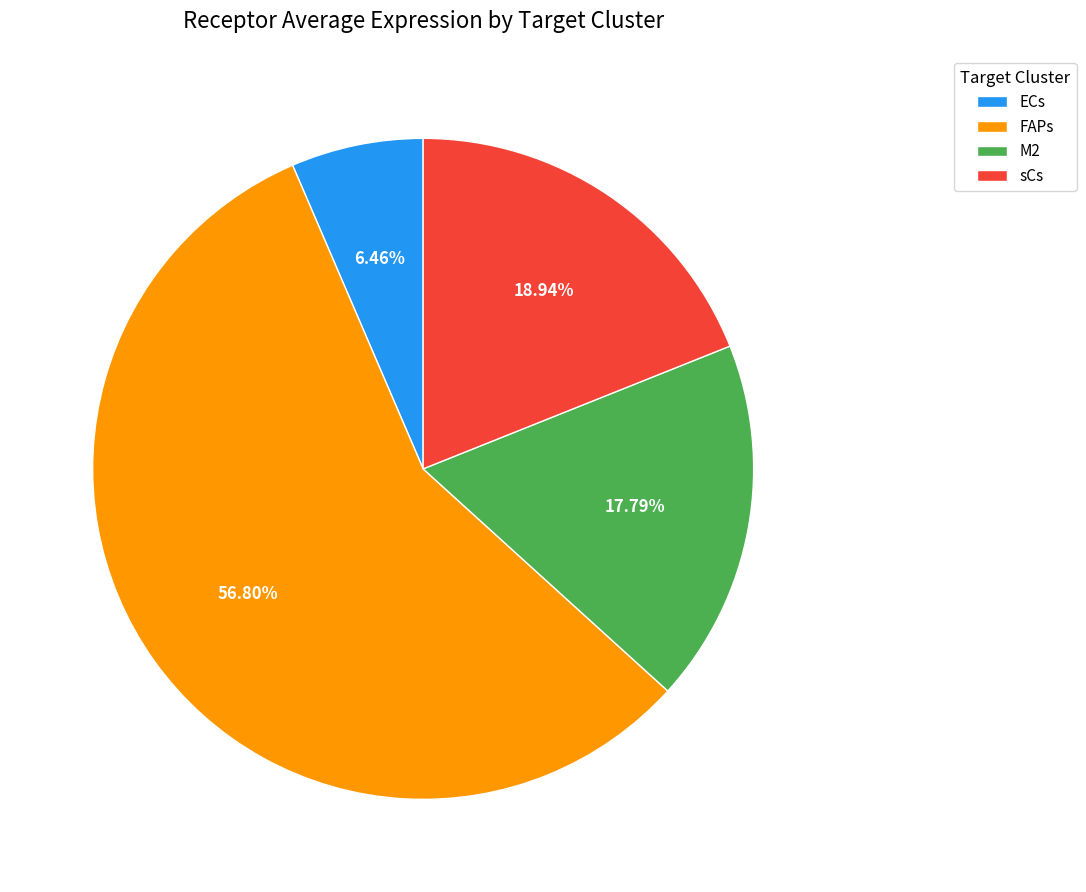

To the nearest percent, what is the combined percentage of M2 and sCs?

37%